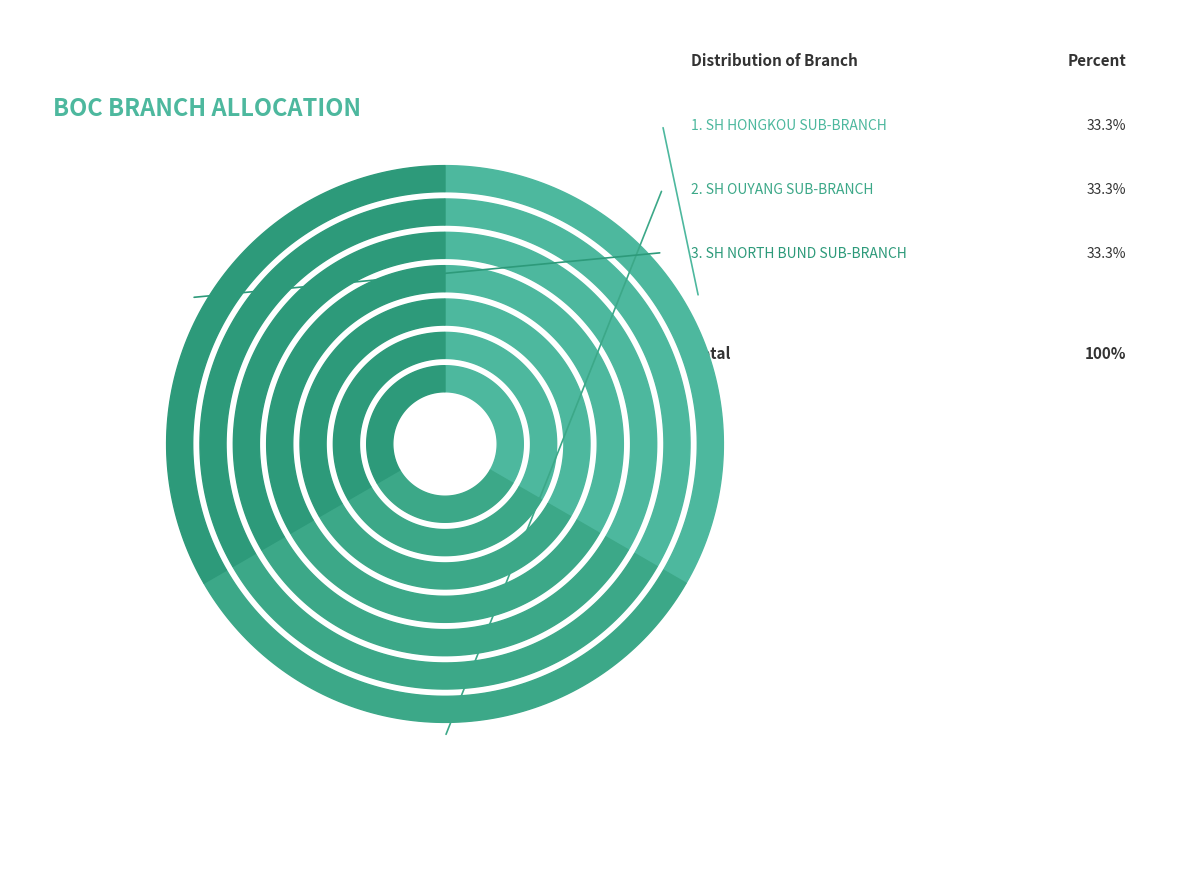

What is the change in value from BOC - #06040 - SH HONGKOU SUB-BRANCH OPE to BOC - #05831 - SH OUYANG SUB-BRANCH?

+287